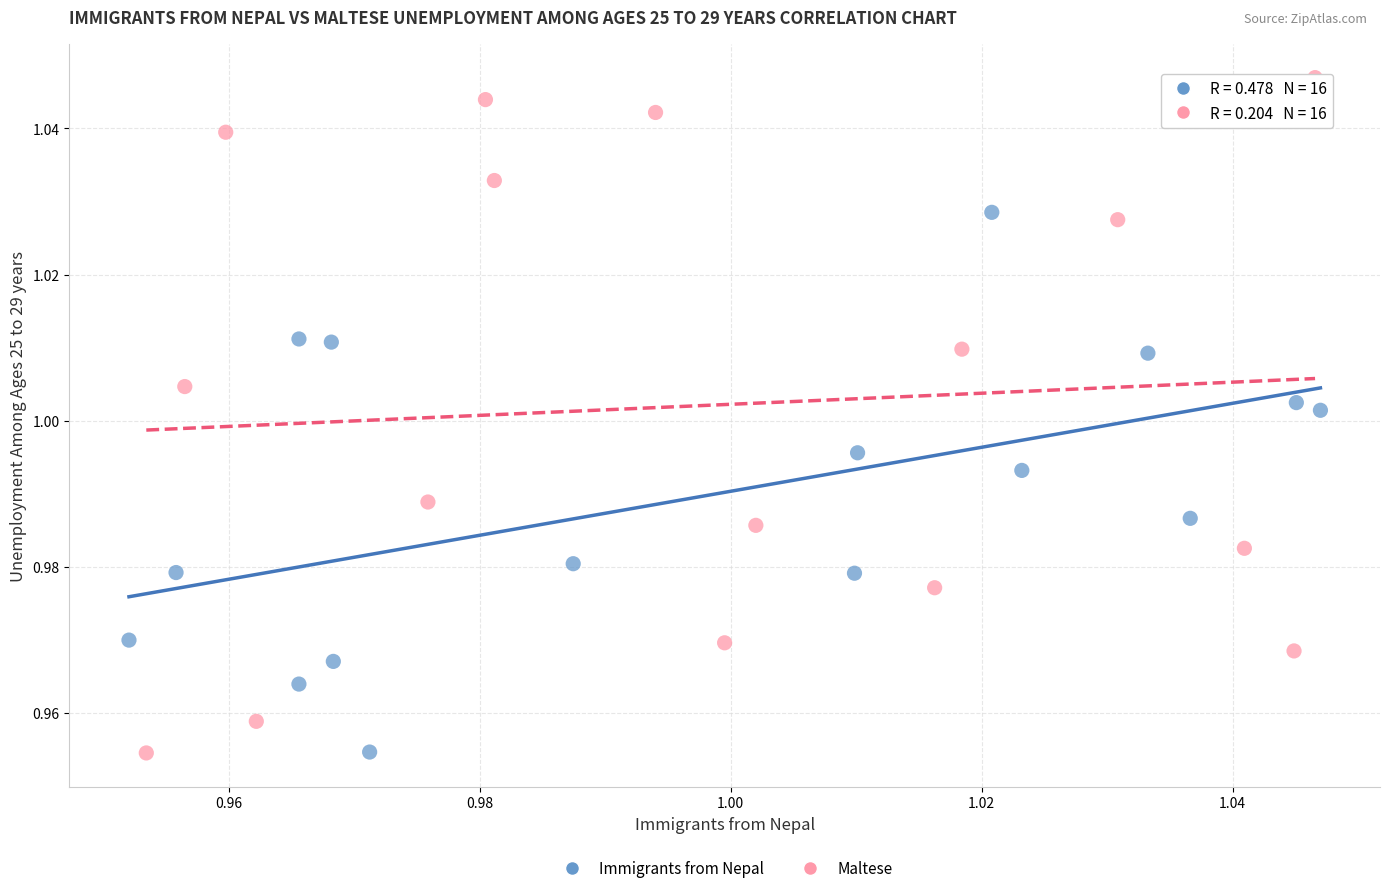

Which series has the largest Y range (max minus min)?

Maltese